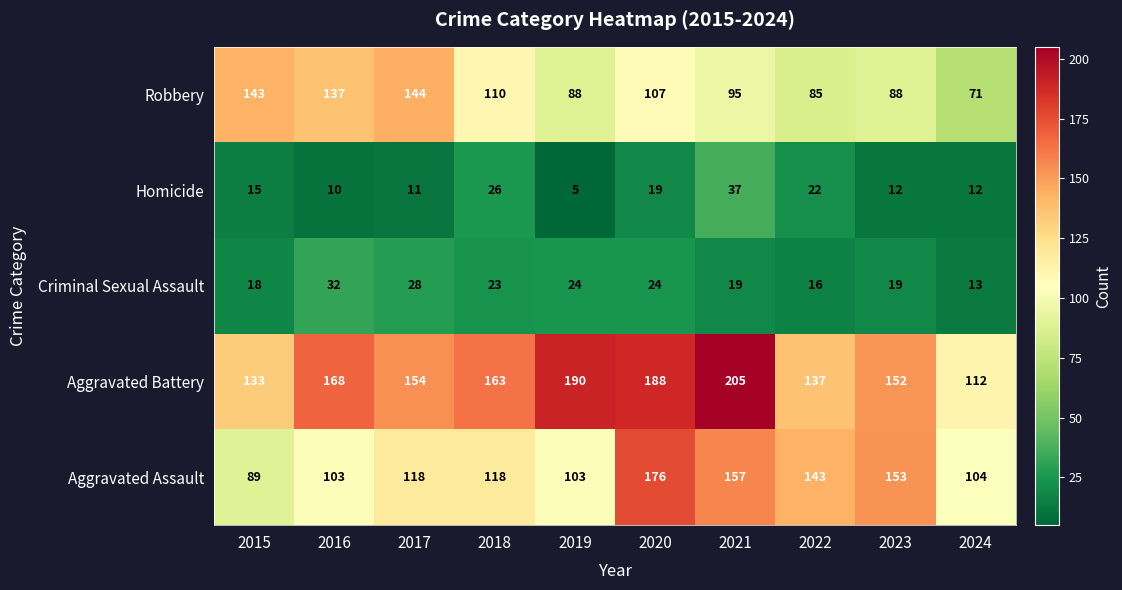

At which label does Robbery reach its minimum?

2024